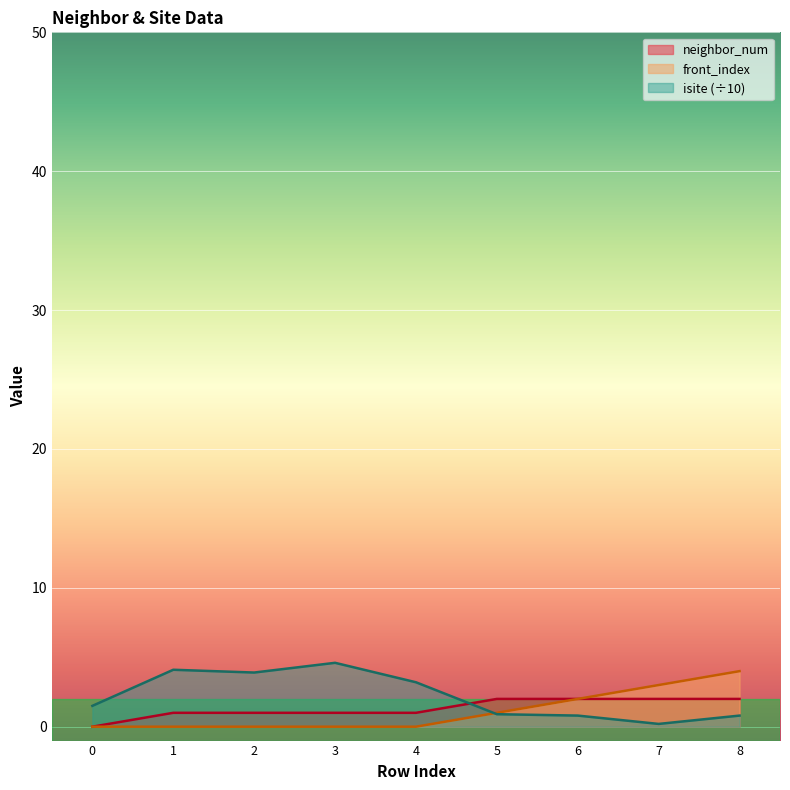

What is the spread (max minus min) of values at 4?

3.2